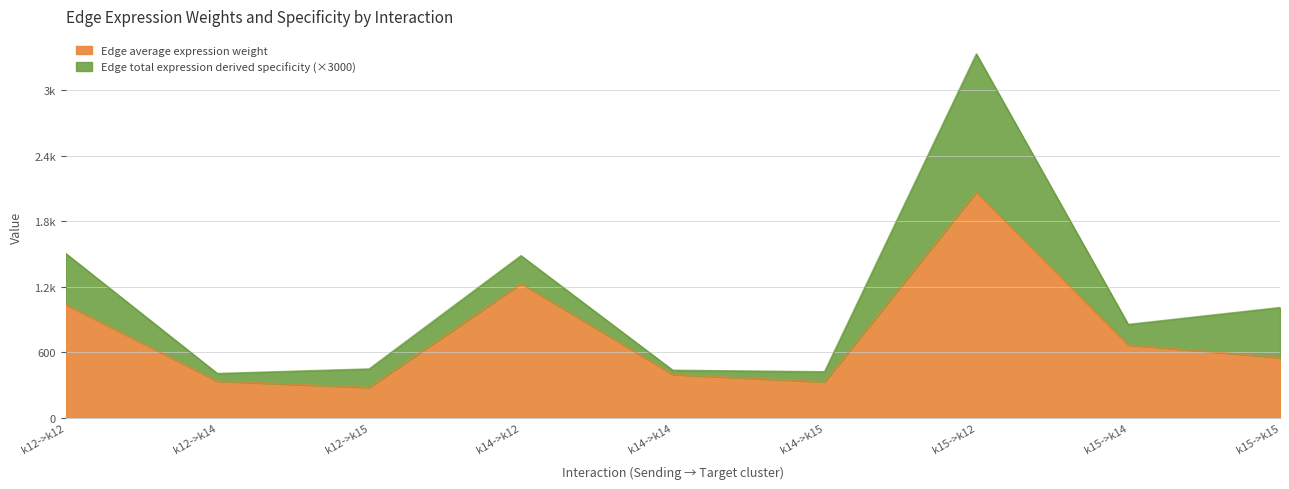

List the labels in order of value, smallest first.

k12->k15, k14->k15, k12->k14, k14->k14, k15->k15, k15->k14, k12->k12, k14->k12, k15->k12